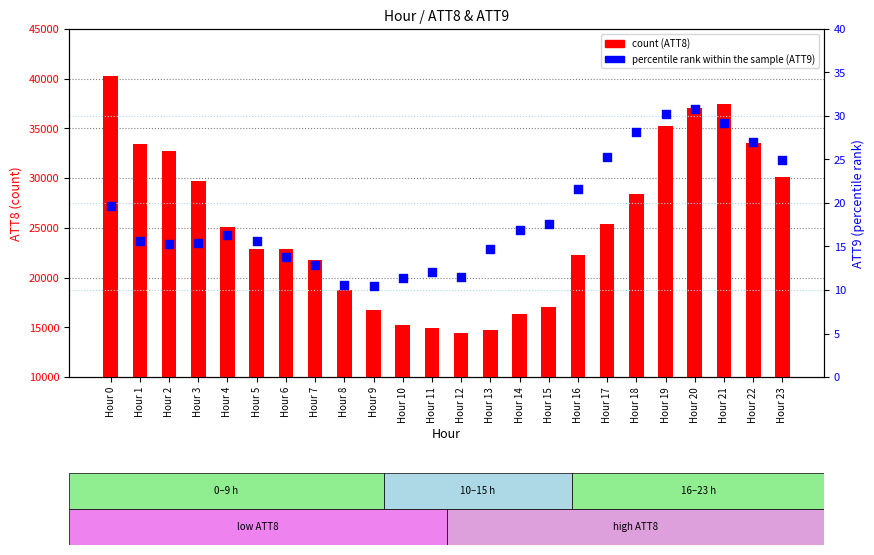

Which series has the widest spread of Y values?

count